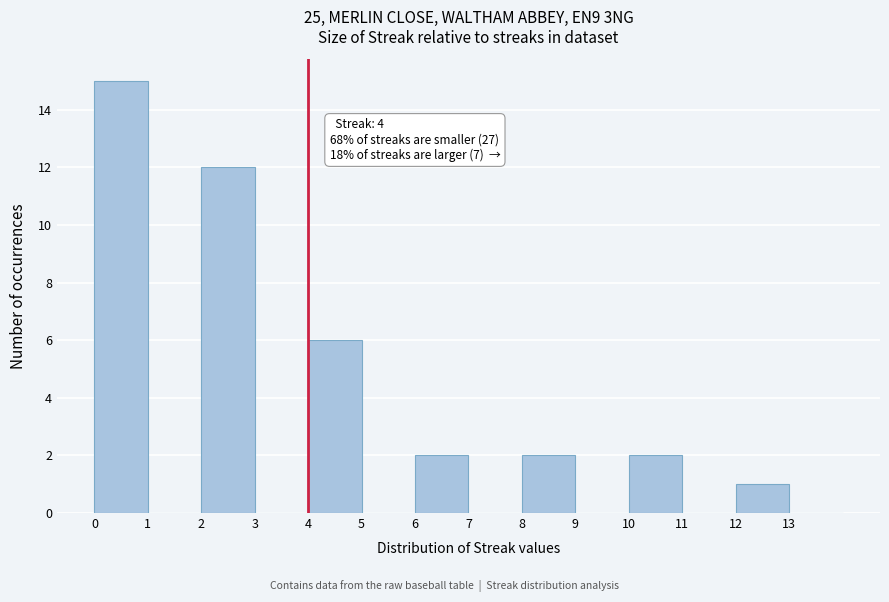

Which range on the x-axis has the tallest bar?

0 to 1